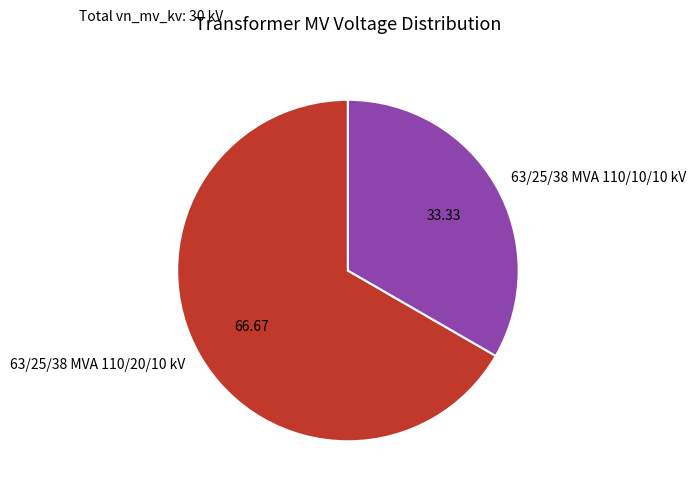

Which category has the biggest portion of the pie?

63/25/38 MVA 110/20/10 kV